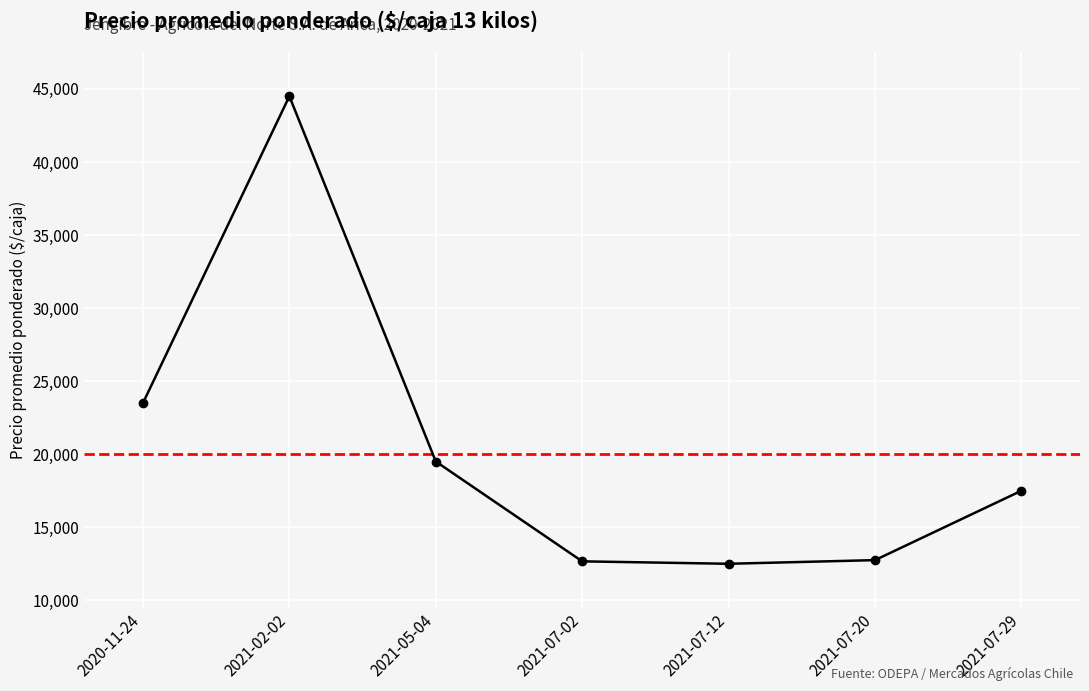

Which label corresponds to the largest value in the chart?

2021-02-02